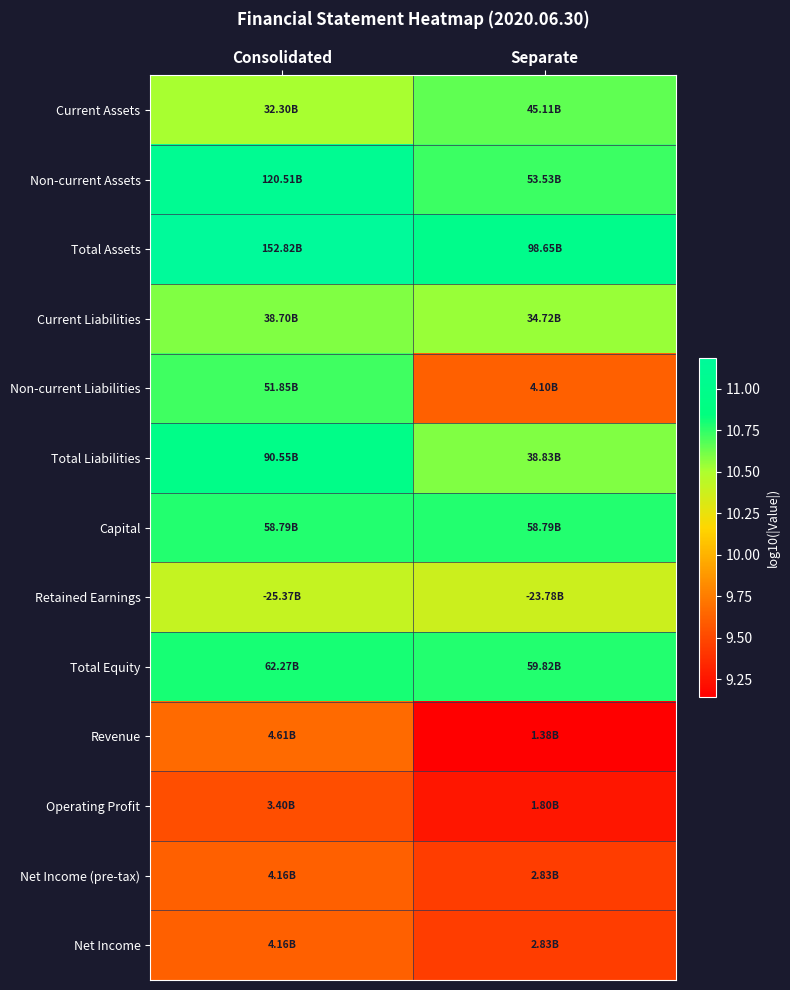

At how many categories does at least one series exceed 10?

2